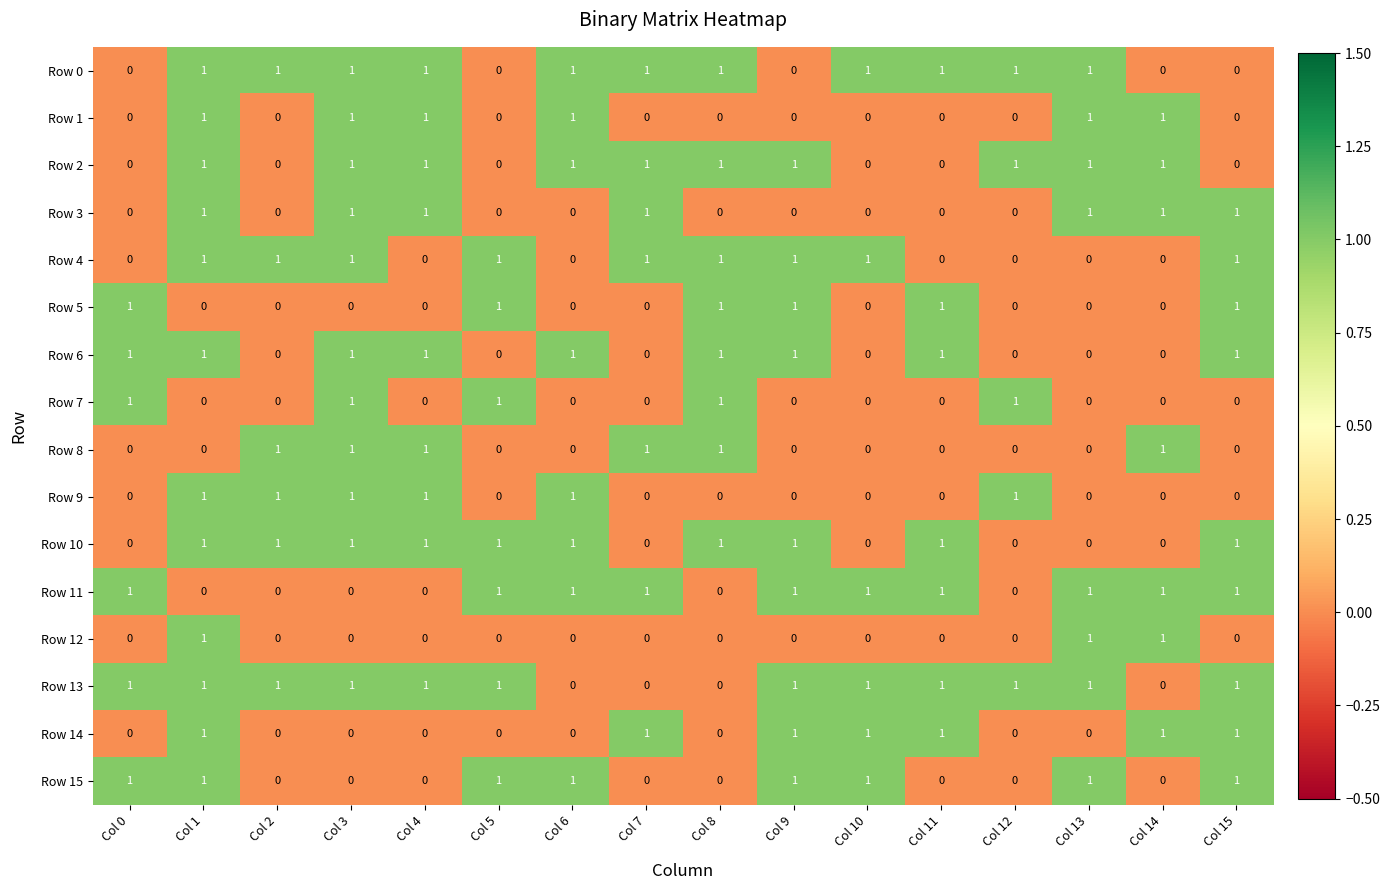

What is the sum of all Row 5 values?

6